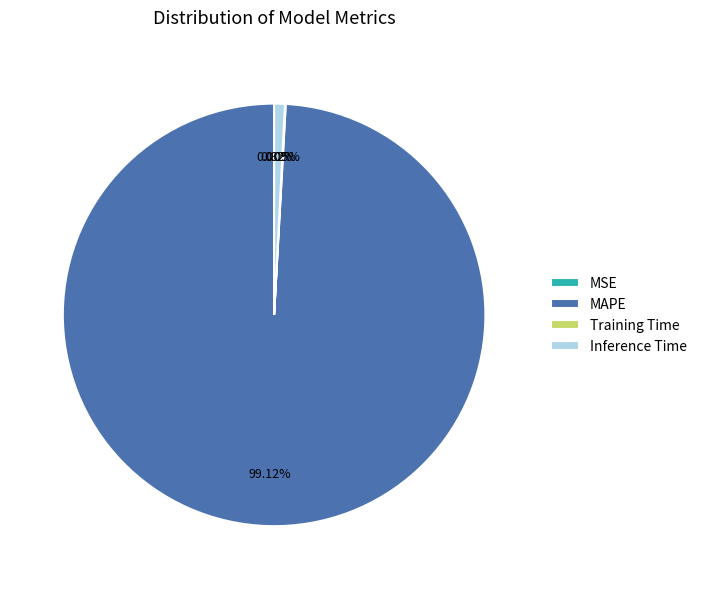

What percentage is the Inference Time slice, to the nearest percent?

1%